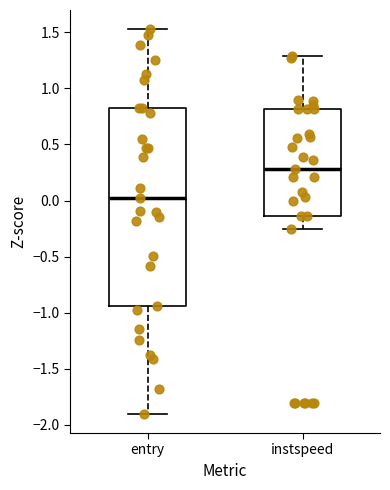

Comparing the boxes themselves (not the whiskers), which one is the tallest?

entry